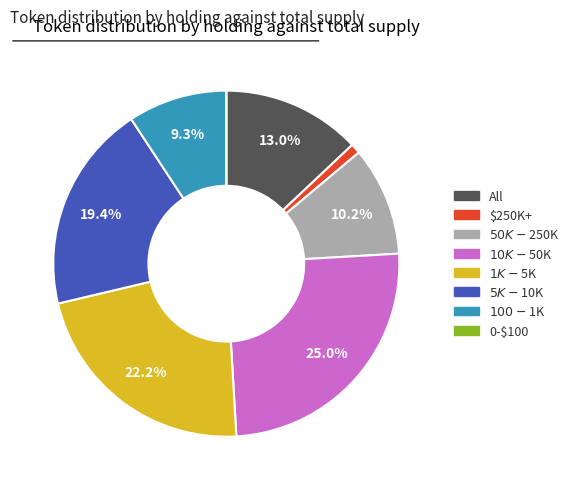

Does any single category account for the majority?

No